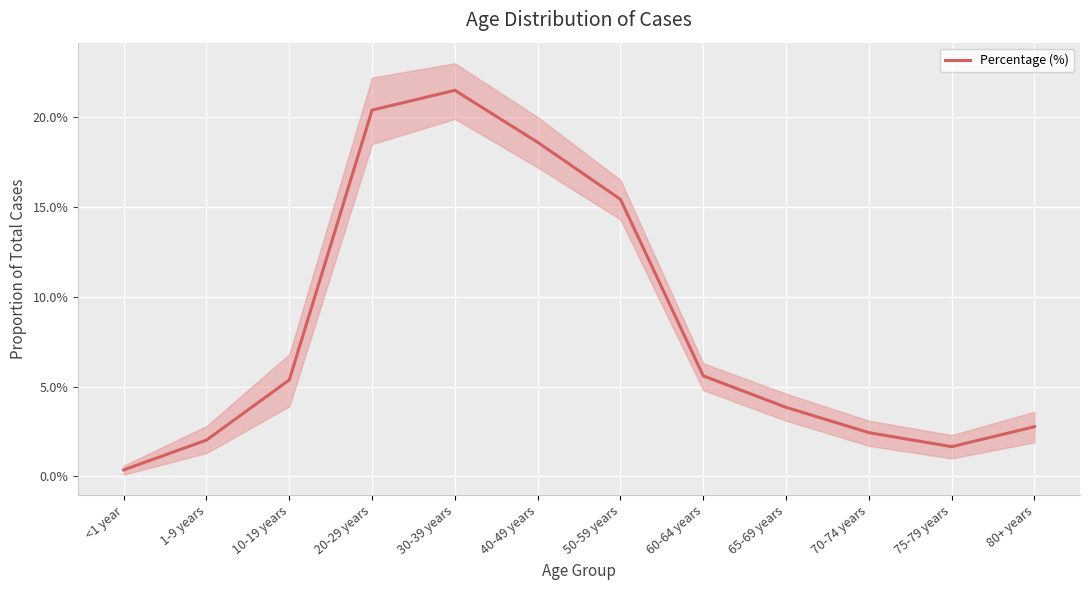

At which category does the data reach its first local valley?

75-79 years